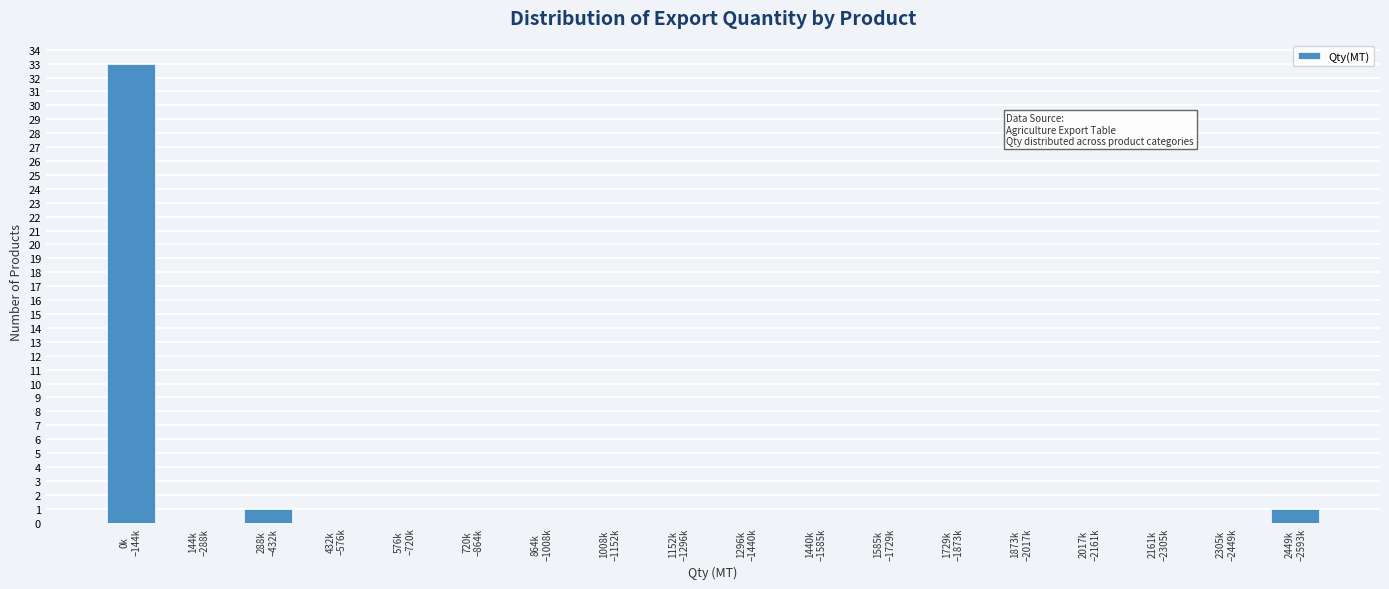

What is the greatest value displayed?

33